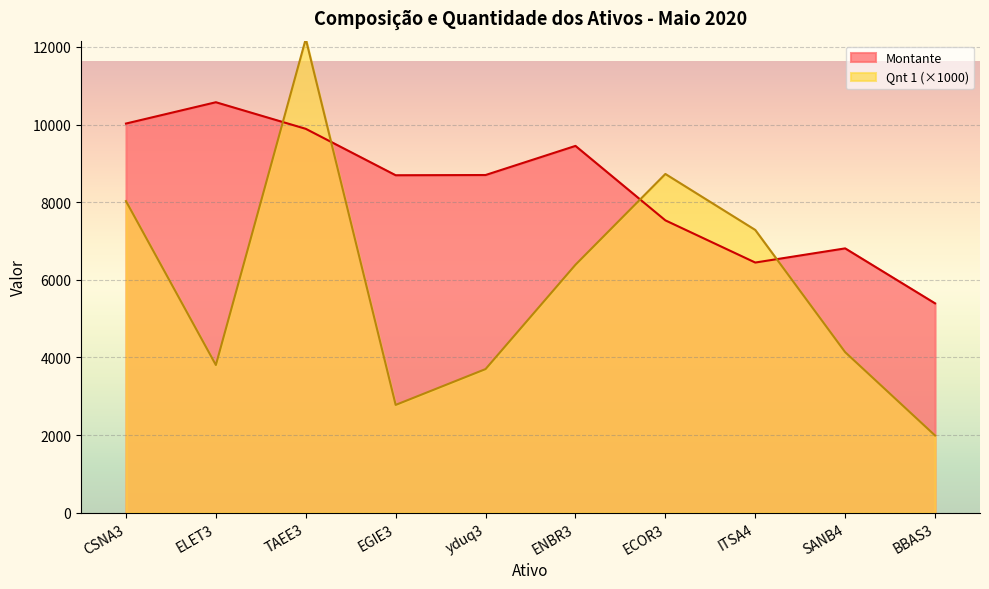

How many intersections are there between Montante and Qnt 1?

4